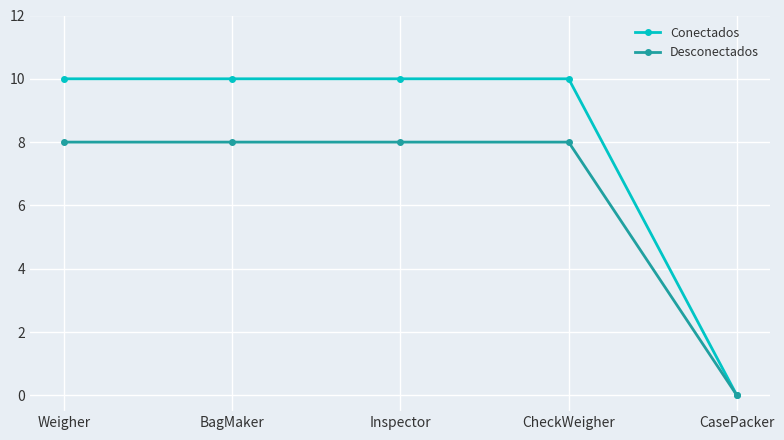

Reading left to right, extract all data points from this chart.

Conectados: Weigher=10	BagMaker=10	Inspector=10	CheckWeigher=10	CasePacker=0
Desconectados: Weigher=8	BagMaker=8	Inspector=8	CheckWeigher=8	CasePacker=0